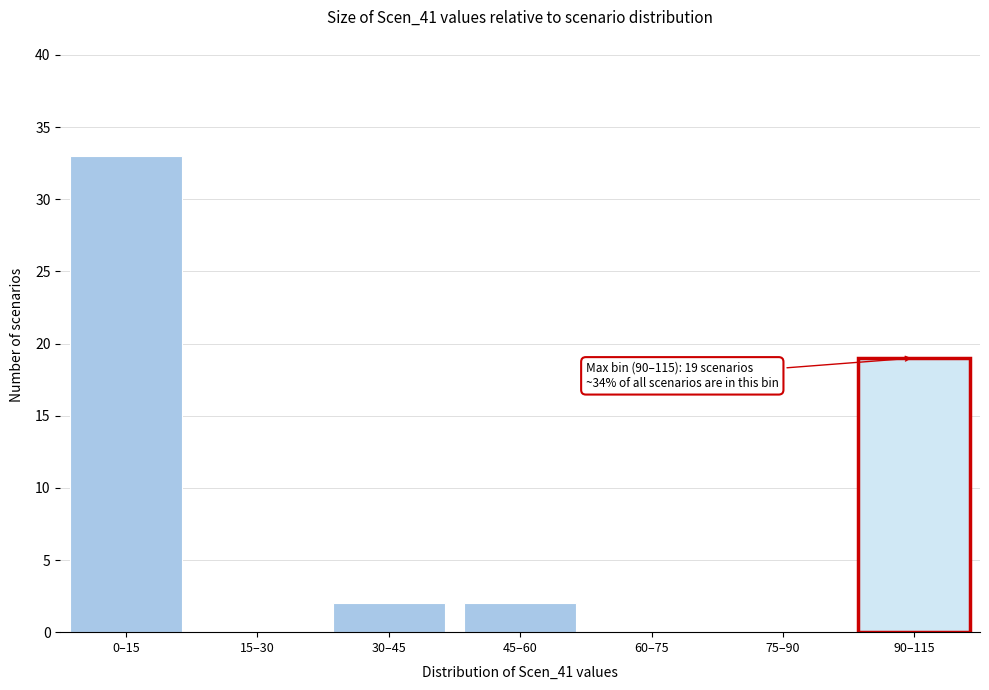

Reading left to right, what are all the values shown in this chart?

0–15=33	15–30=0	30–45=2	45–60=2	60–75=0	75–90=0	90–115=19